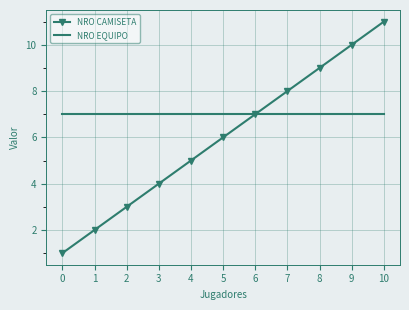

At which label is NRO CAMISETA closest to 6?

5